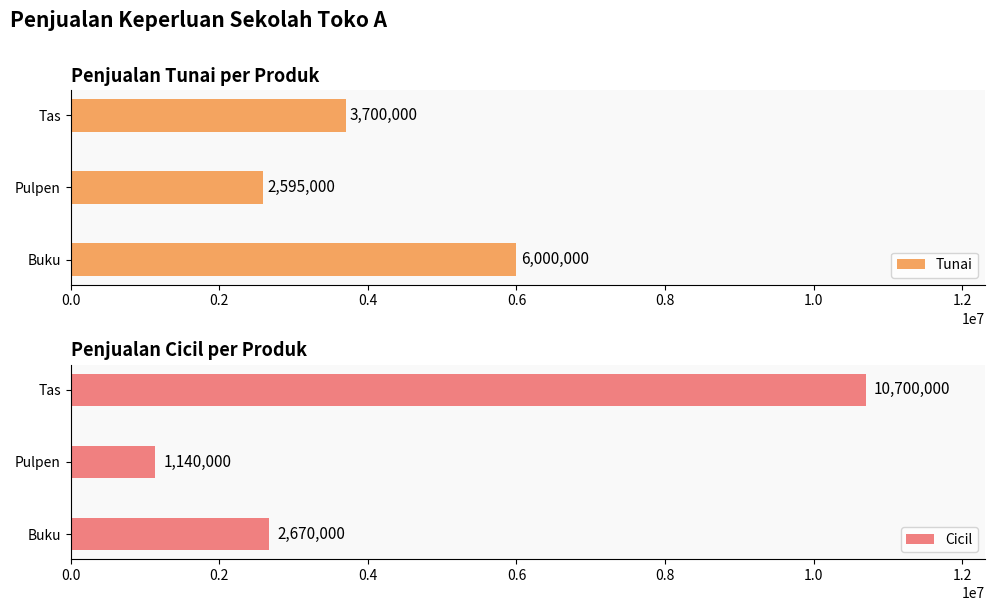

What is the approximate value of Tunai at Tas, to the nearest 100?

3700000